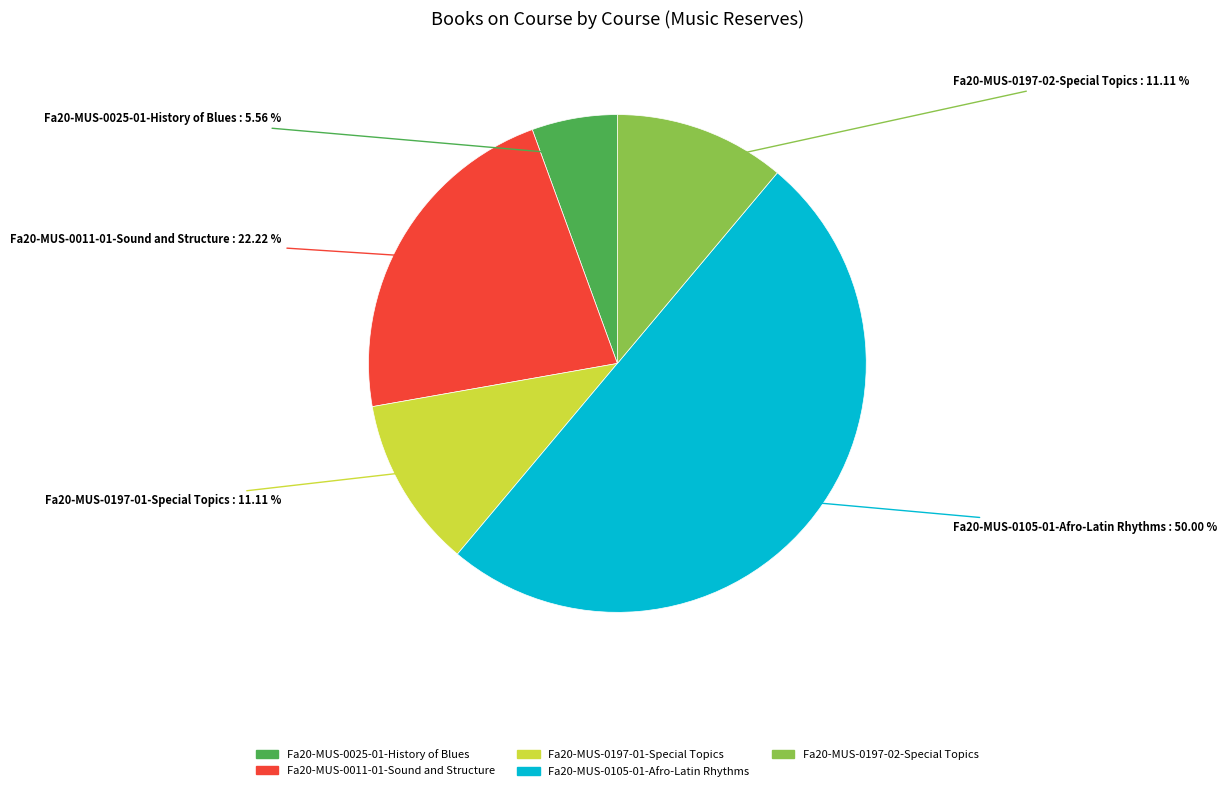

To the nearest percent, what is the difference between the largest and smallest slice percentages?

44%